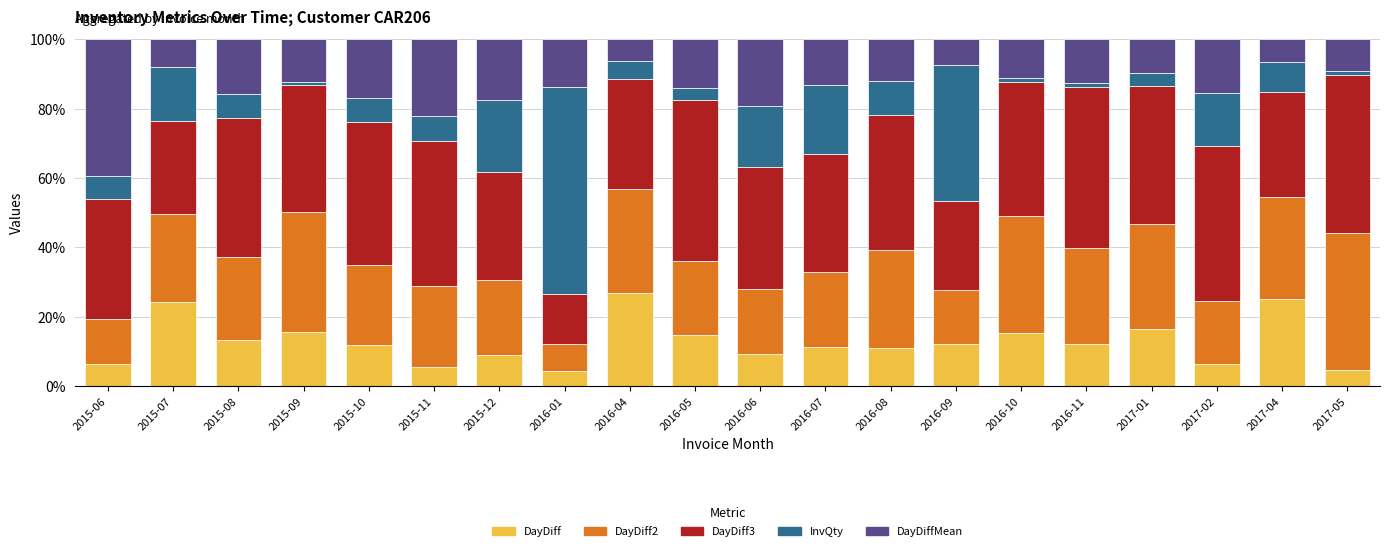

What is the approximate value of DayDiff at 2015-09?

15.6